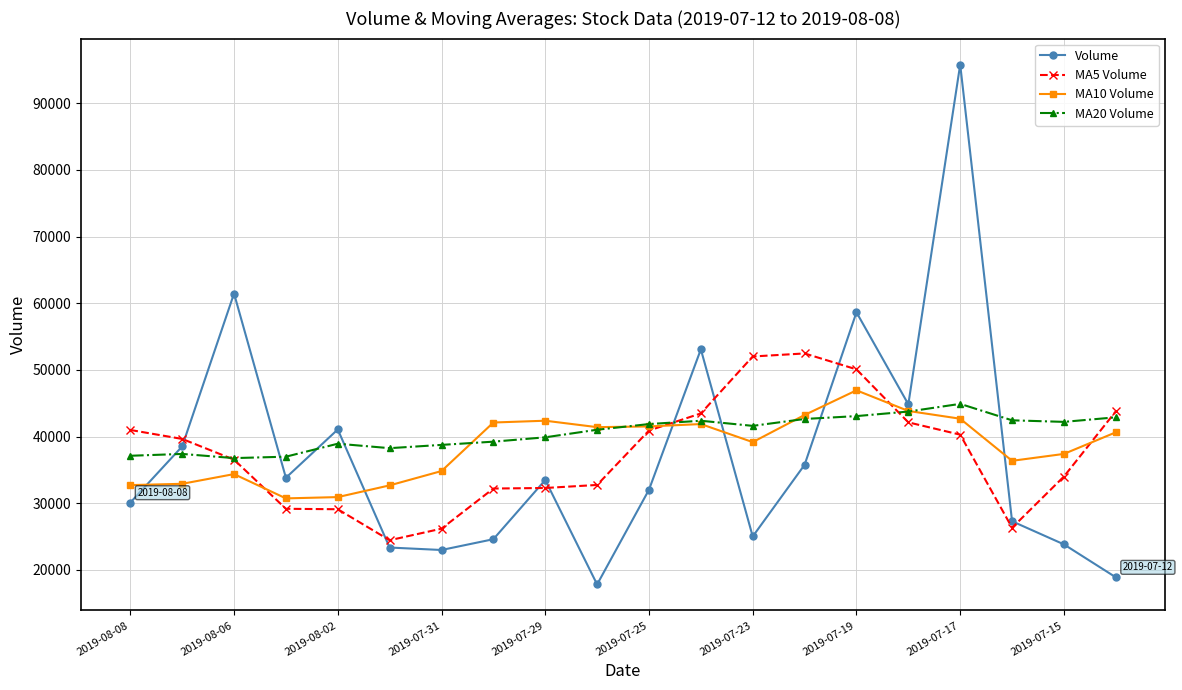

At how many categories does at least one series exceed 48612?

6